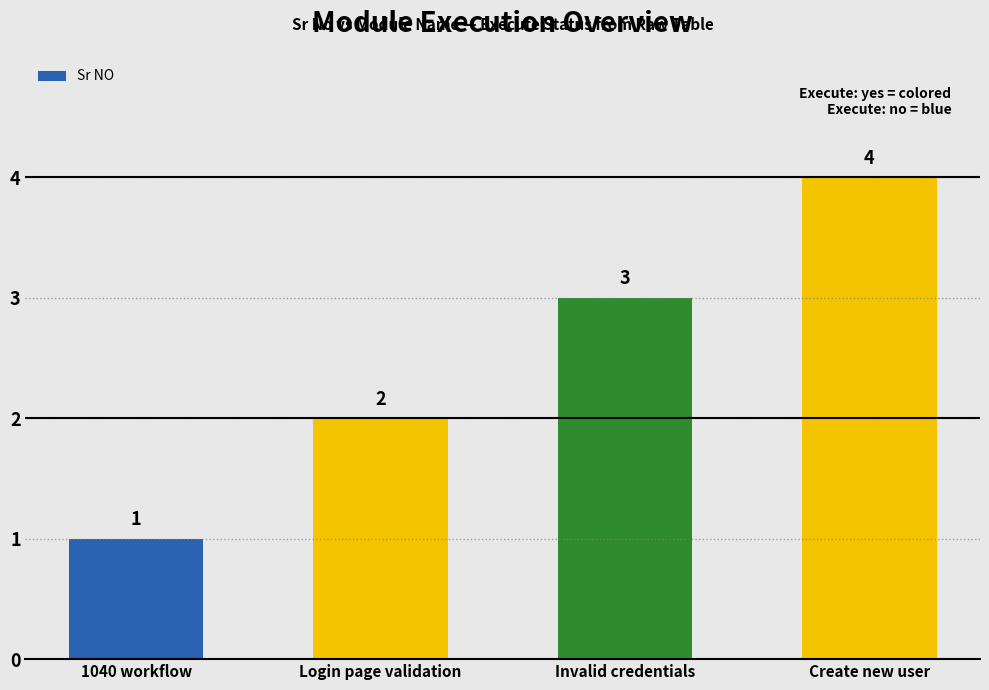

What is the label of the 2nd bar from the left?

Login page validation